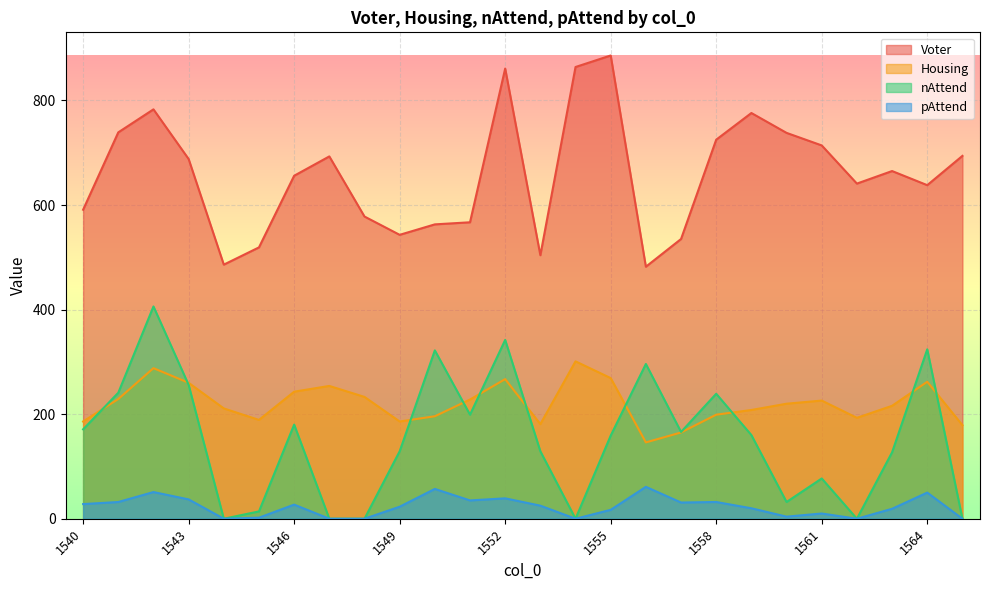

What is the difference between the nAttend values at 1546 and 1557?

14